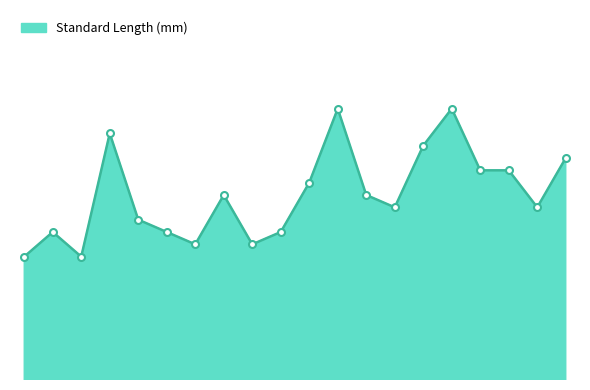

Which label corresponds to the smallest value in the chart?

1